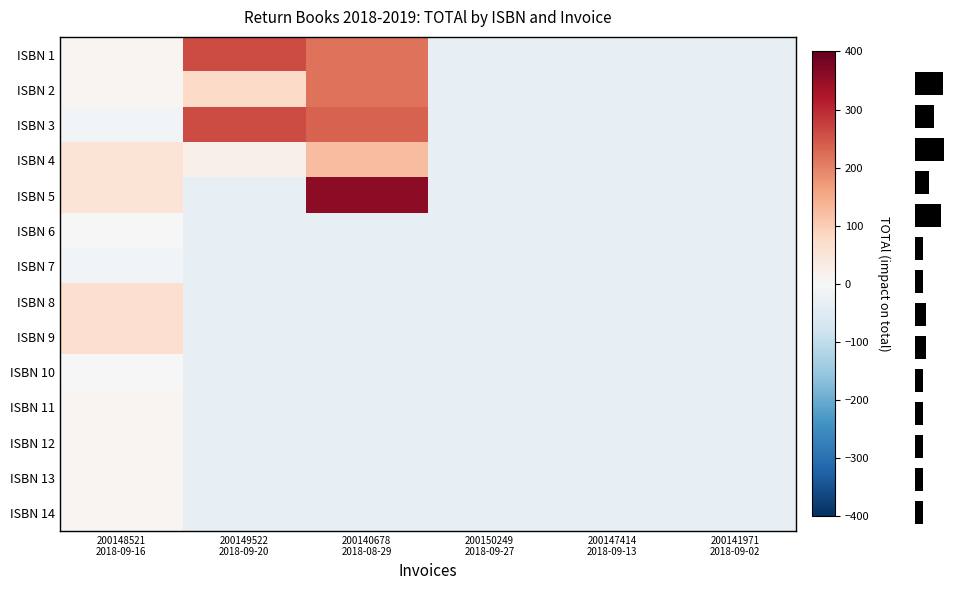

What is the total value across all series at 200149522
2018-09-20?

281.5